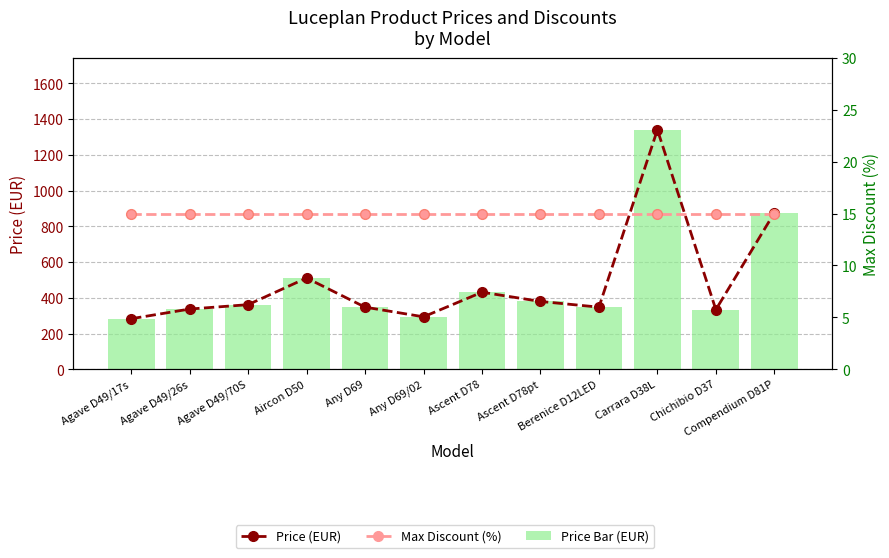

What is the difference between the second highest and minimum values in the Price (EUR) series?

592.6